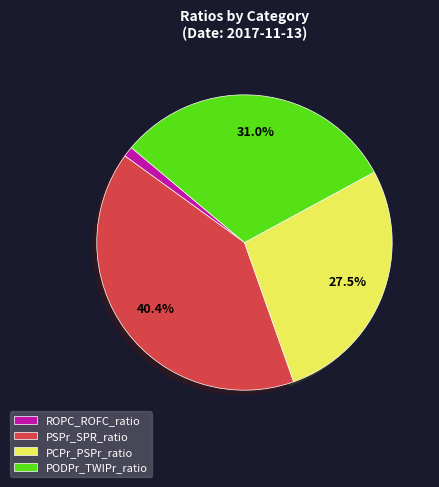

To the nearest percent, what is the difference between the PSPr_SPR_ratio and PODPr_TWIPr_ratio slice percentages?

9%